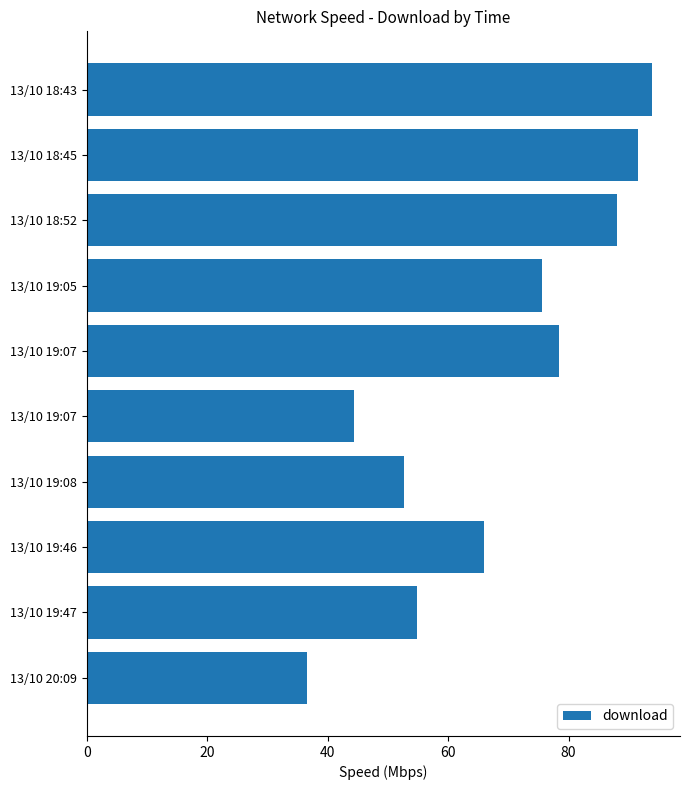

How many values exceed 75?

5